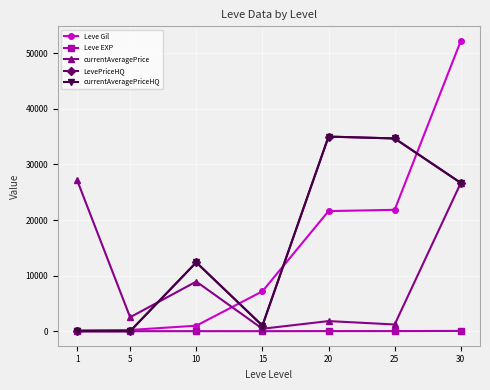

Where is Leve Gil nearest to the value 26190?

25